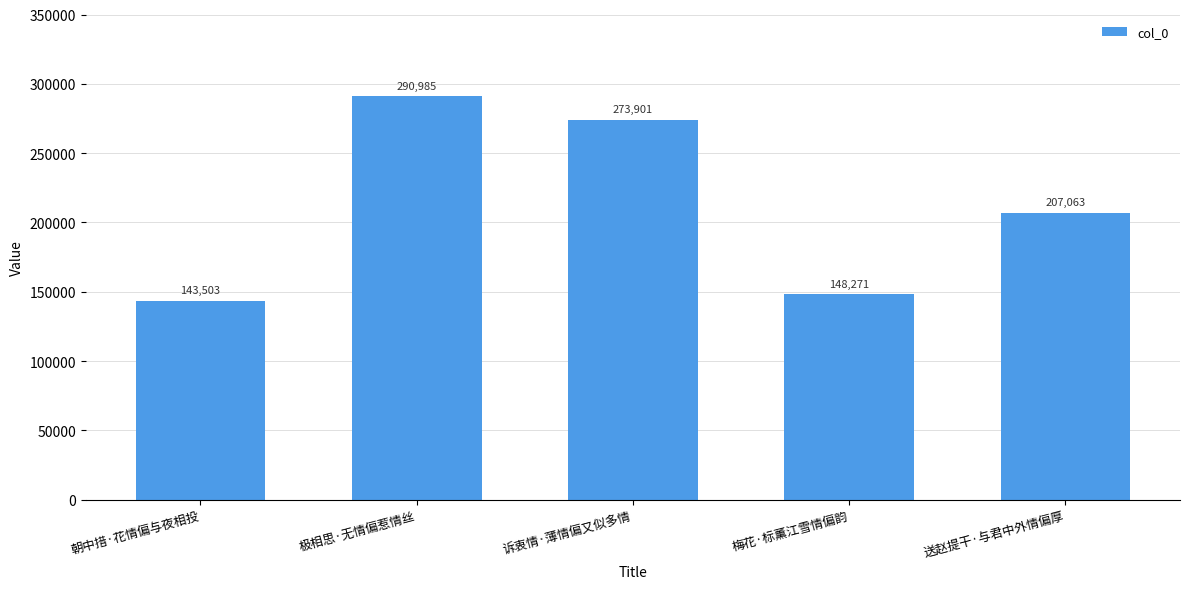

What value does the data have at 朝中措·花情偏与夜相投, to the nearest 10?

143500